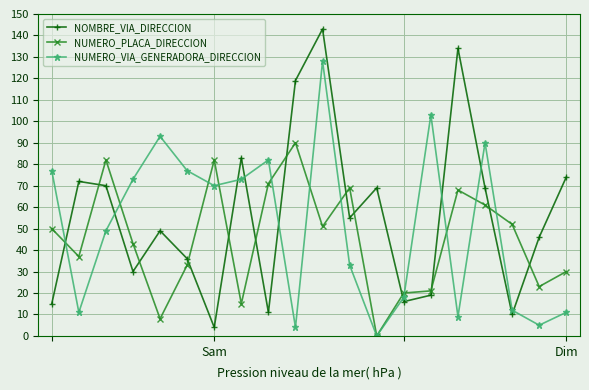

Rank the series by their average value, from lowest to highest.

NUMERO_PLACA_DIRECCION, NUMERO_VIA_GENERADORA_DIRECCION, NOMBRE_VIA_DIRECCION